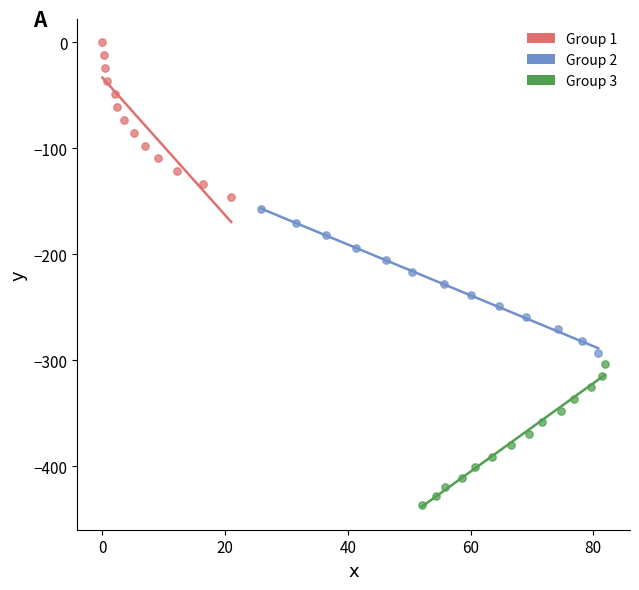

Which series has the largest Y range (max minus min)?

Group 1